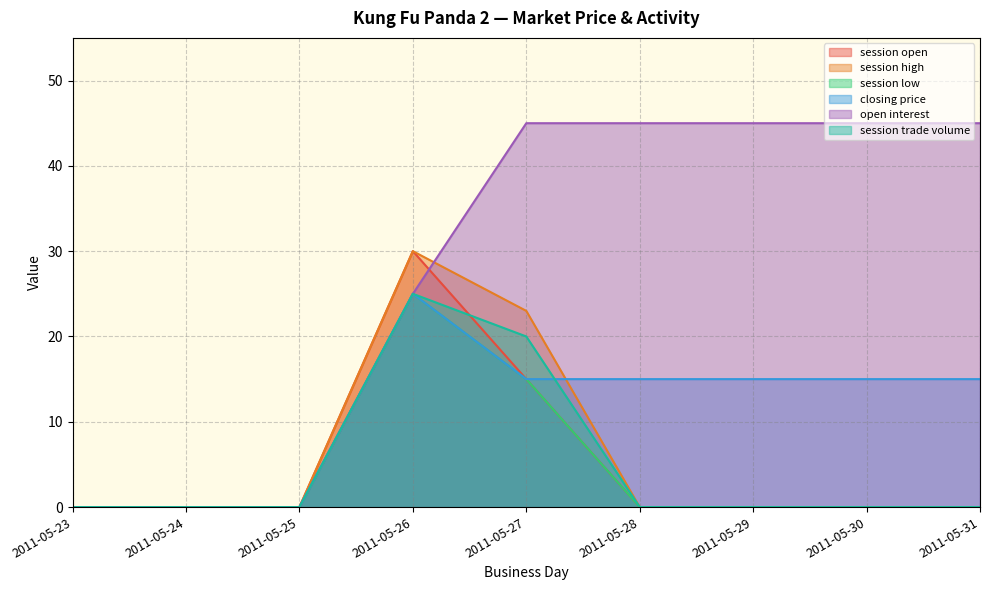

Which category has the highest value in the closing price series?

2011-05-26